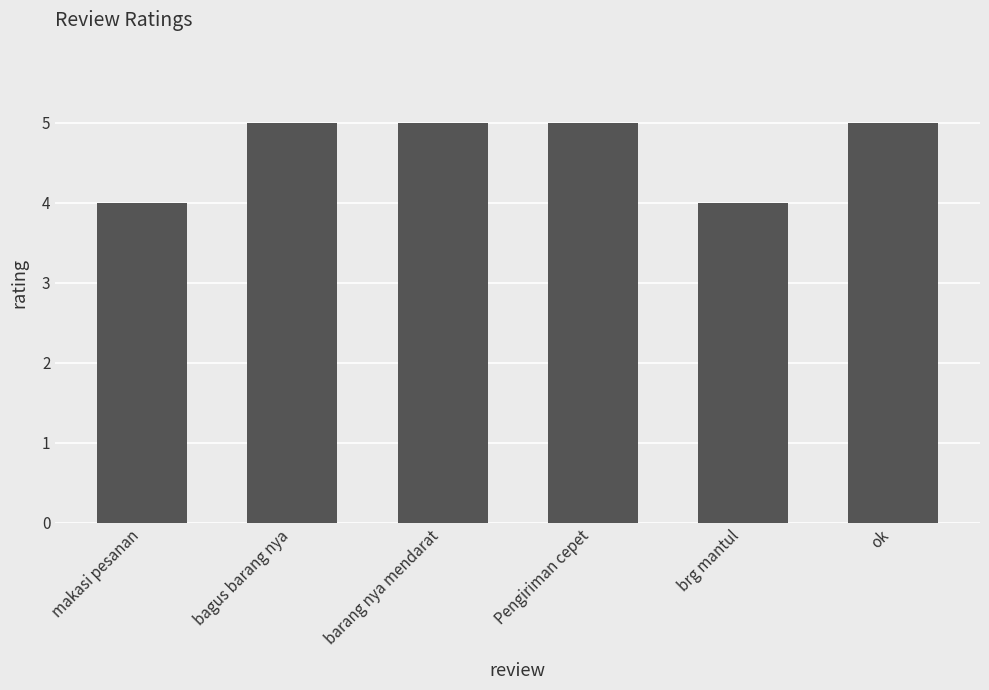

Does the chart contain stacked bars?

No